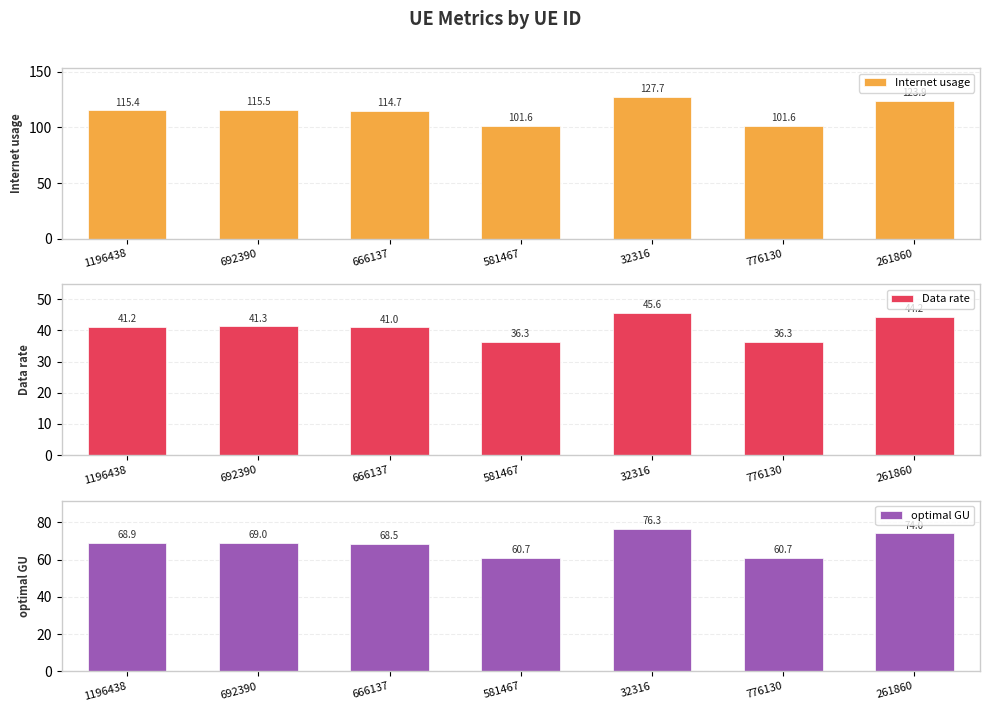

What is the sum of all Internet usage values?

800.3